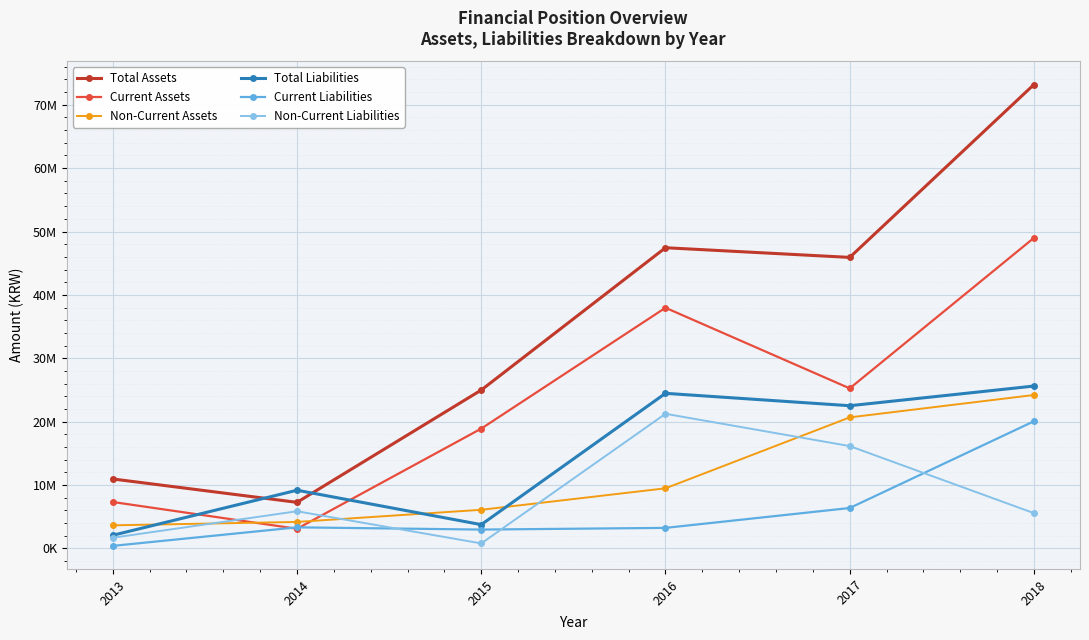

Rank the series by their maximum value, from highest to lowest.

Total Assets, Current Assets, Total Liabilities, Non-Current Assets, Non-Current Liabilities, Current Liabilities